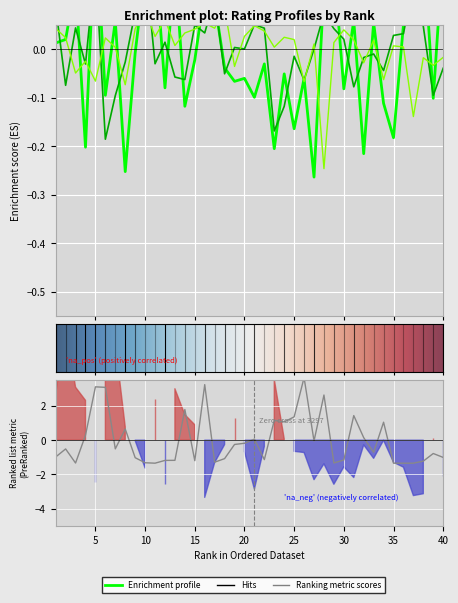

How many lines are shown in the chart?

4